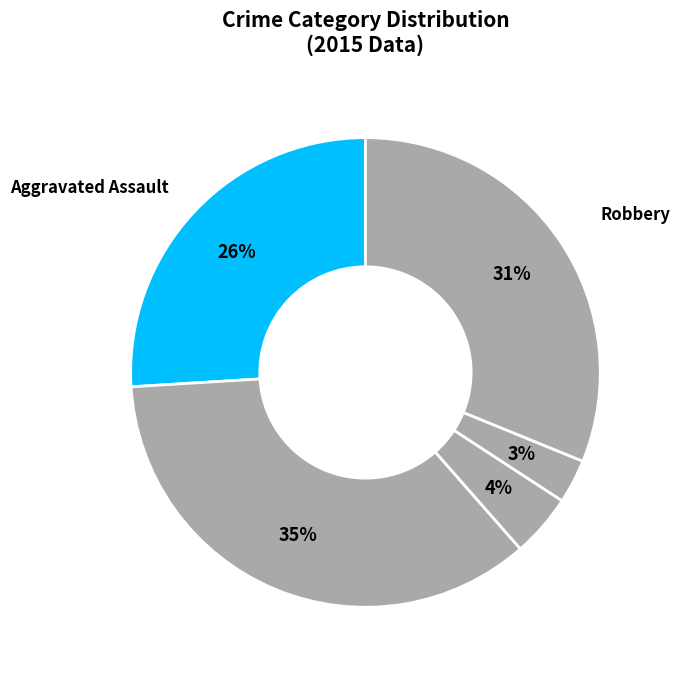

How many segments does this pie chart have?

5